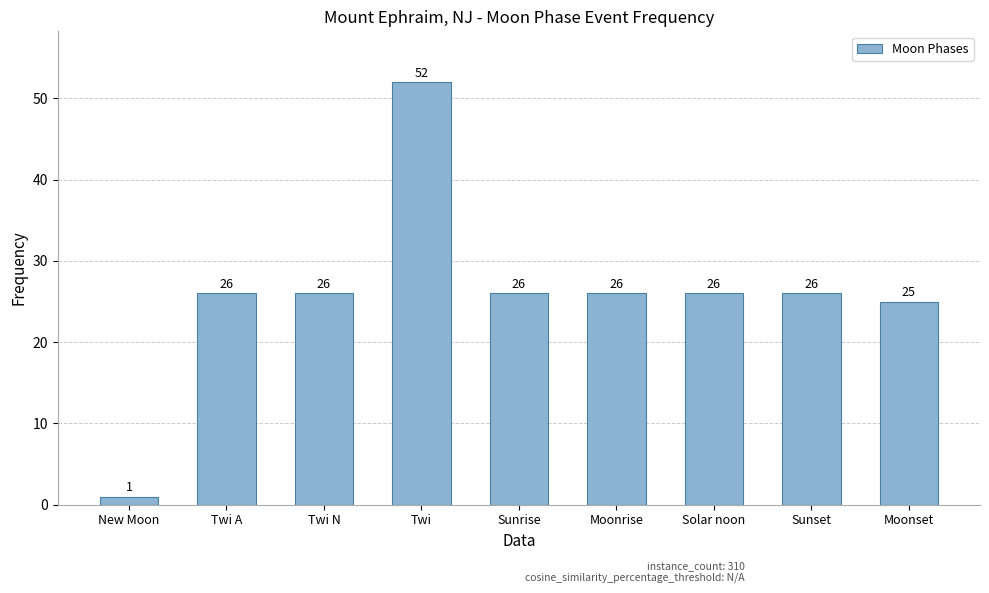

What is the minimum value shown in the chart?

1